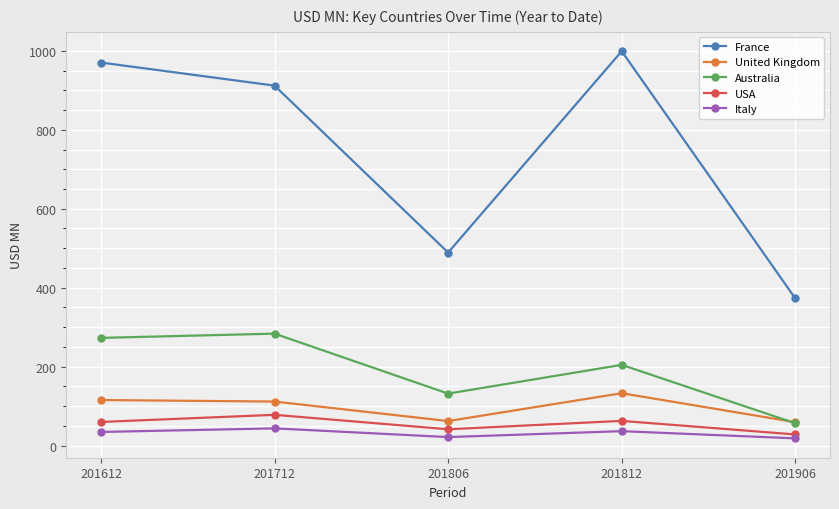

In Italy, how many points are higher than both neighbors (excluding endpoints)?

2